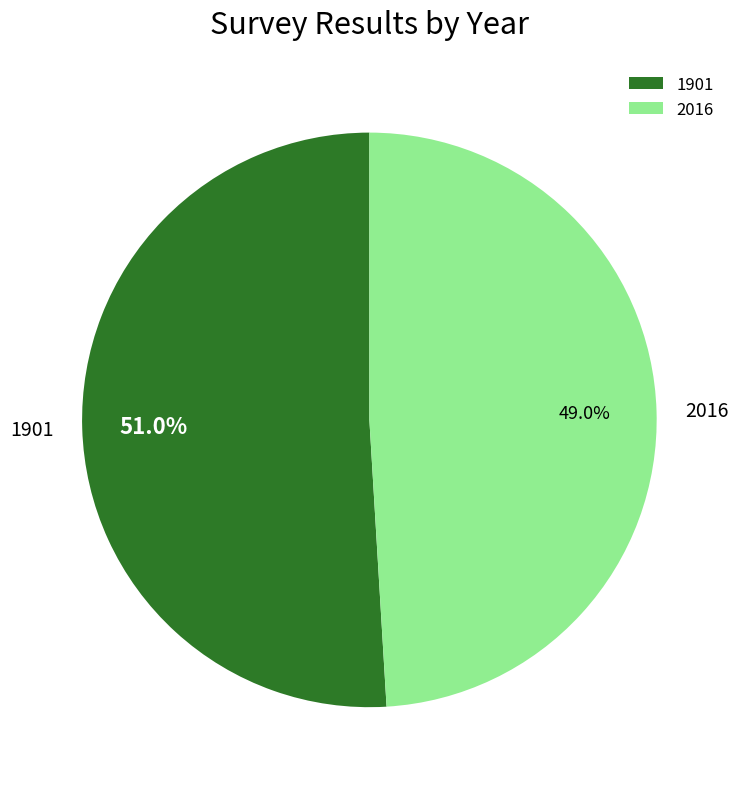

What is the ratio of the value at 2016 to the value at 1901?

1.0